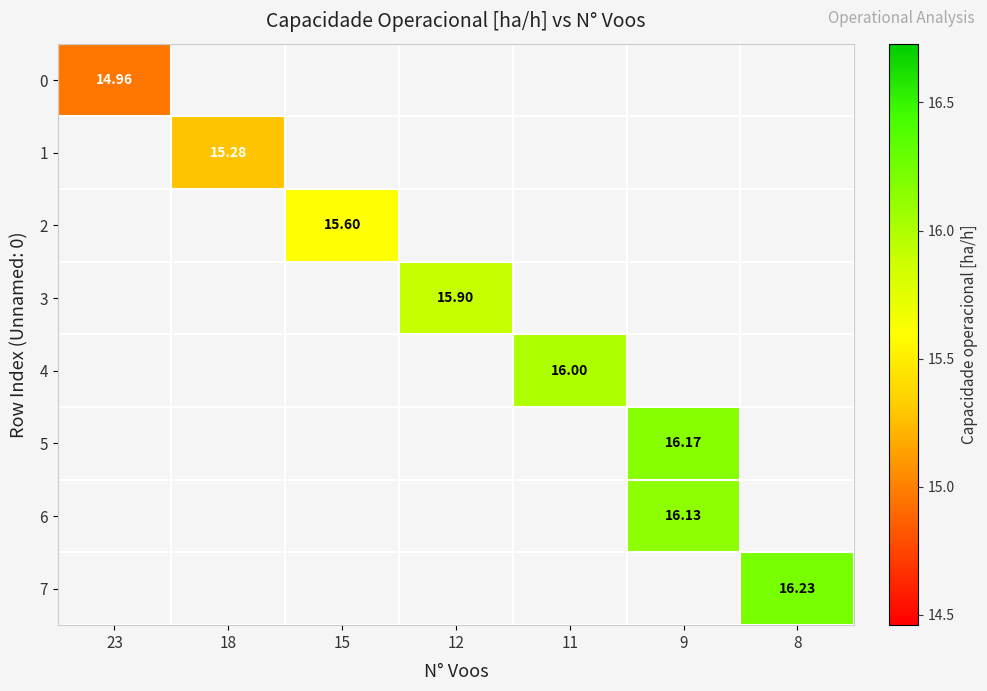

Which series has the widest spread of values?

row_0